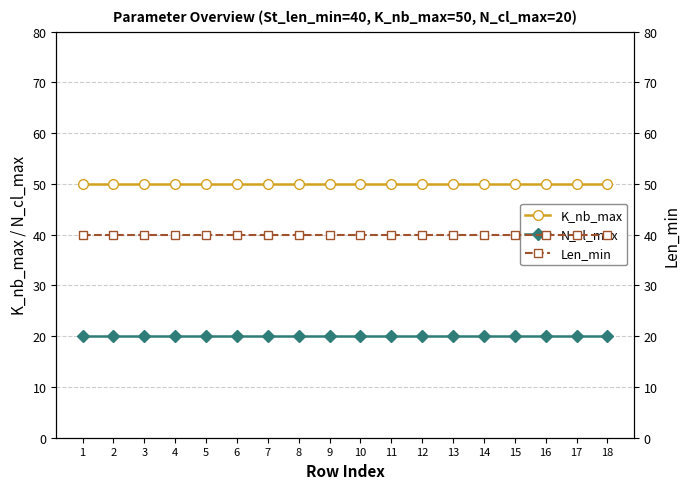

The N_cl_max series shows 20 at 17. True or false?

True